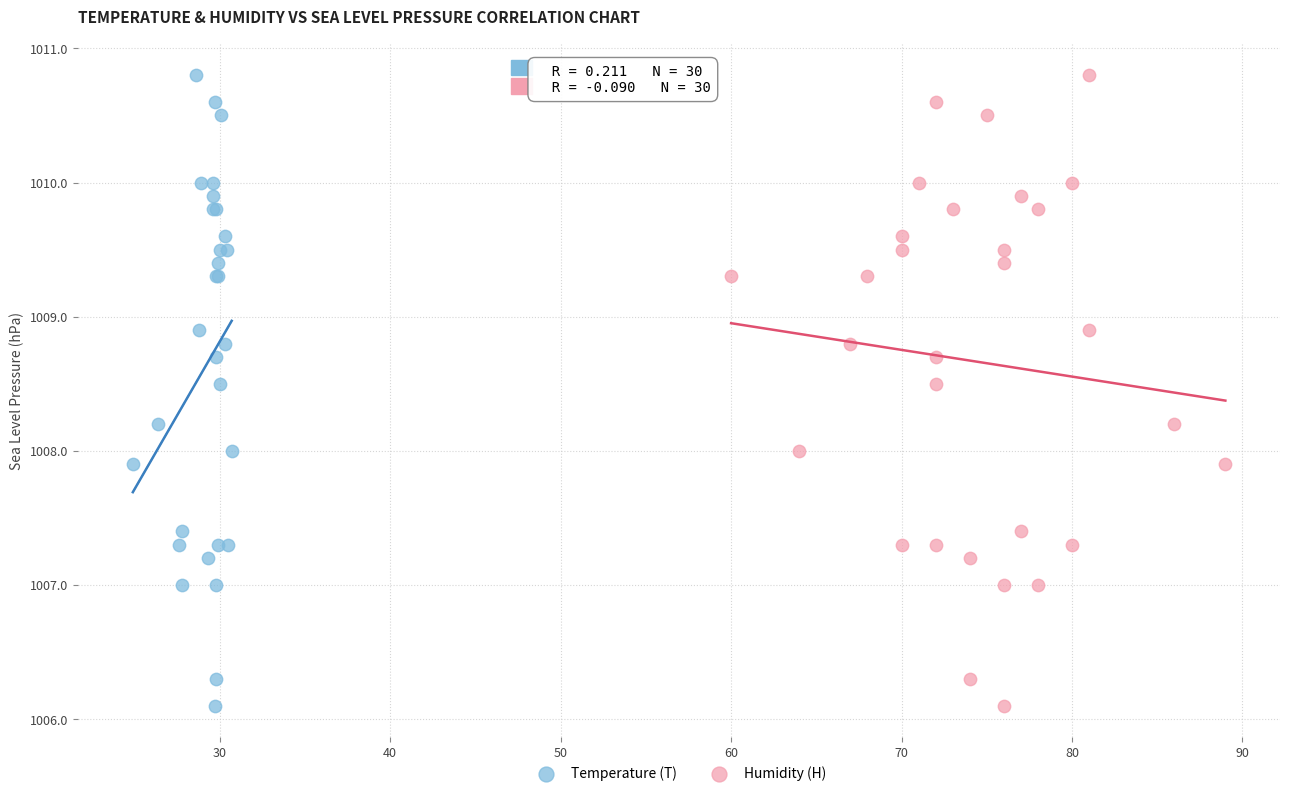

What are all the series names shown in the legend?

Temperature (T), Humidity (H)